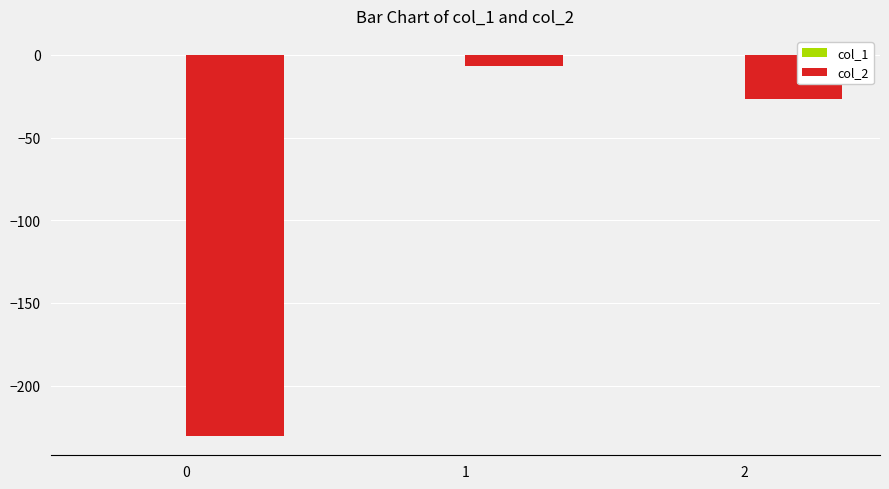

Where is col_2 nearest to the value -118?

2